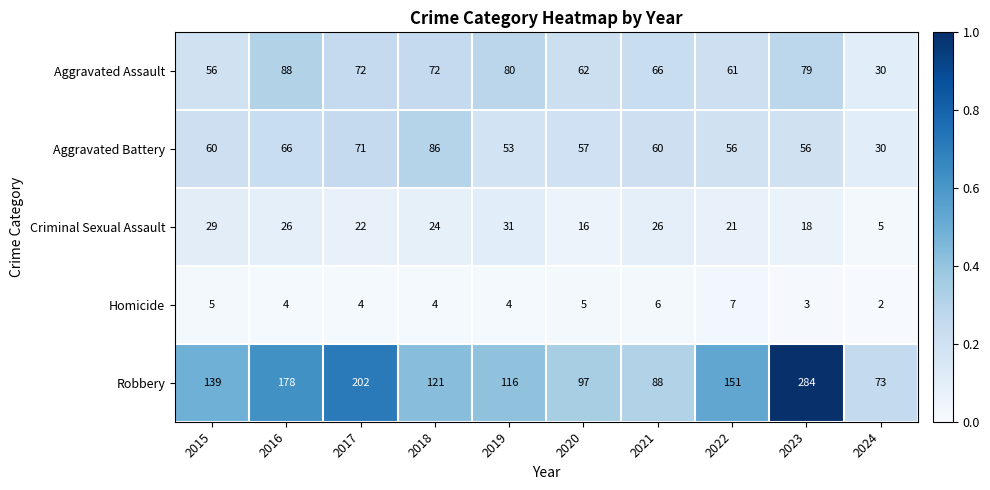

Which category has the highest value in the Criminal Sexual Assault series?

2019